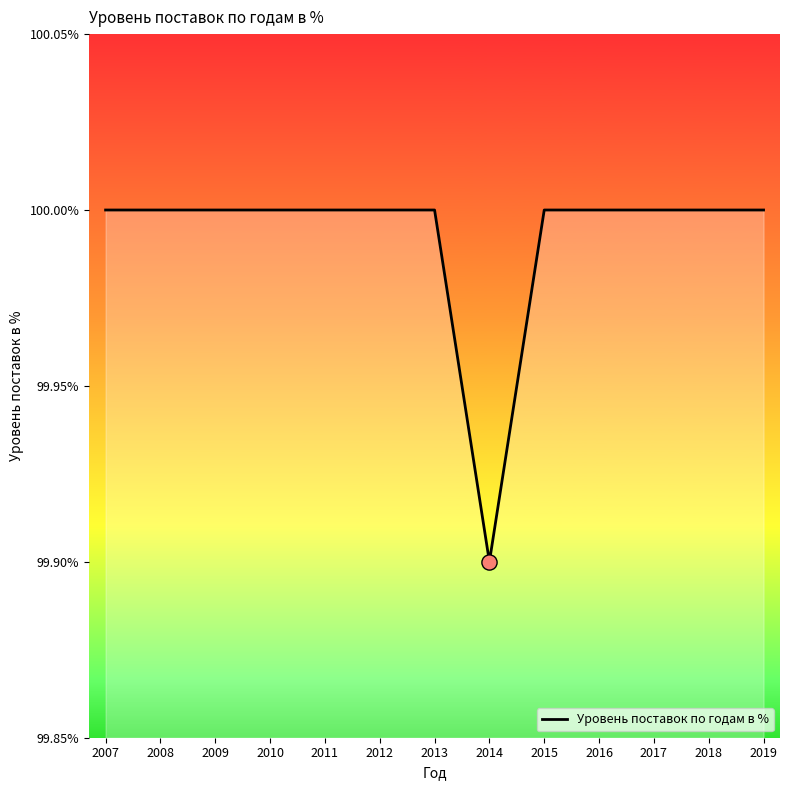

Approximately how many times larger is the value at 2008 compared to 2015?

1.0